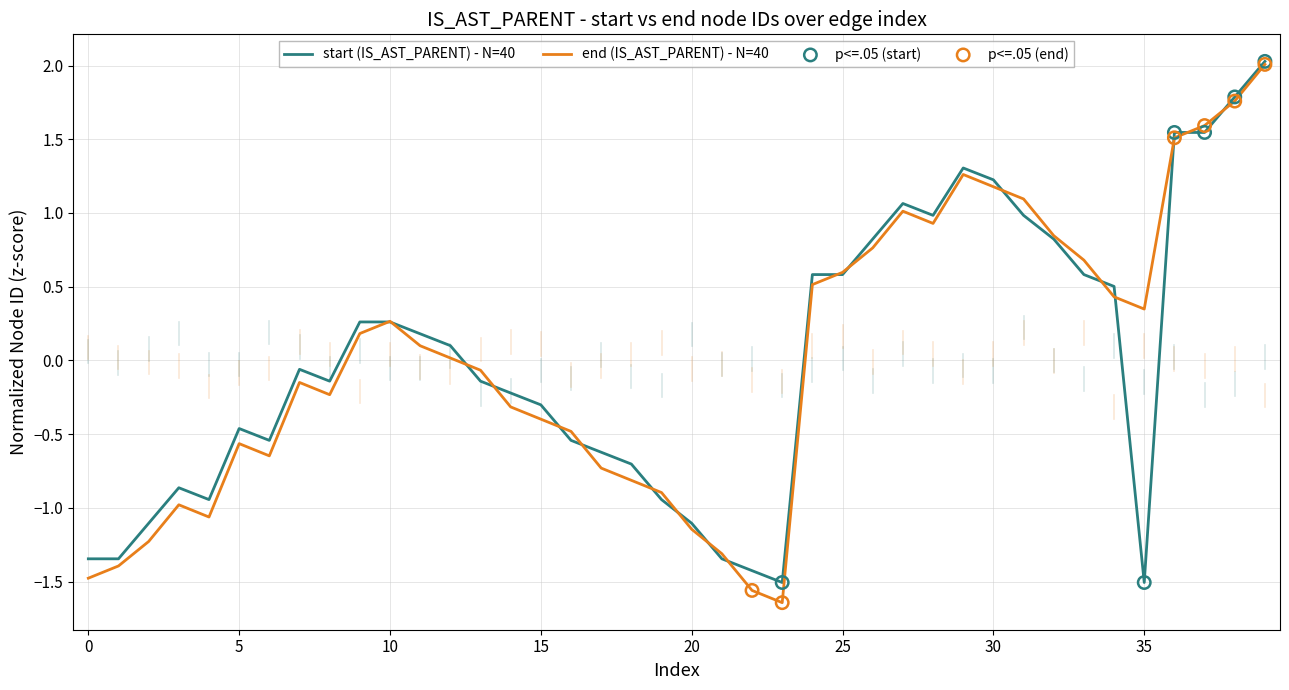

What is the highest value of the start (IS_AST_PARENT) - N=40 series?

2.0